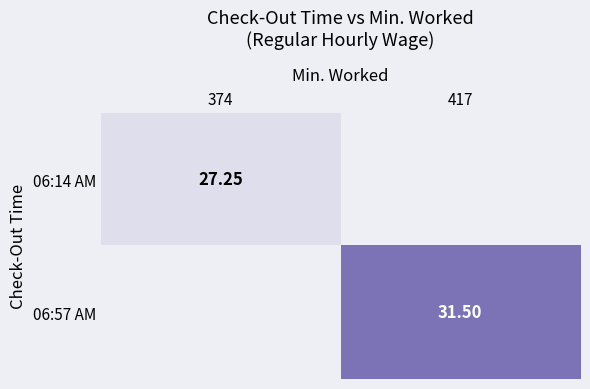

The 06:57 AM series shows 11.3 at 374. True or false?

False